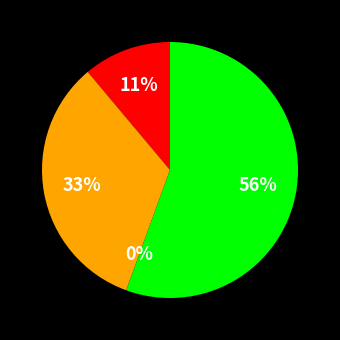

To the nearest percent, what is the combined percentage of Aggravated Assault and Aggravated Battery?

44%